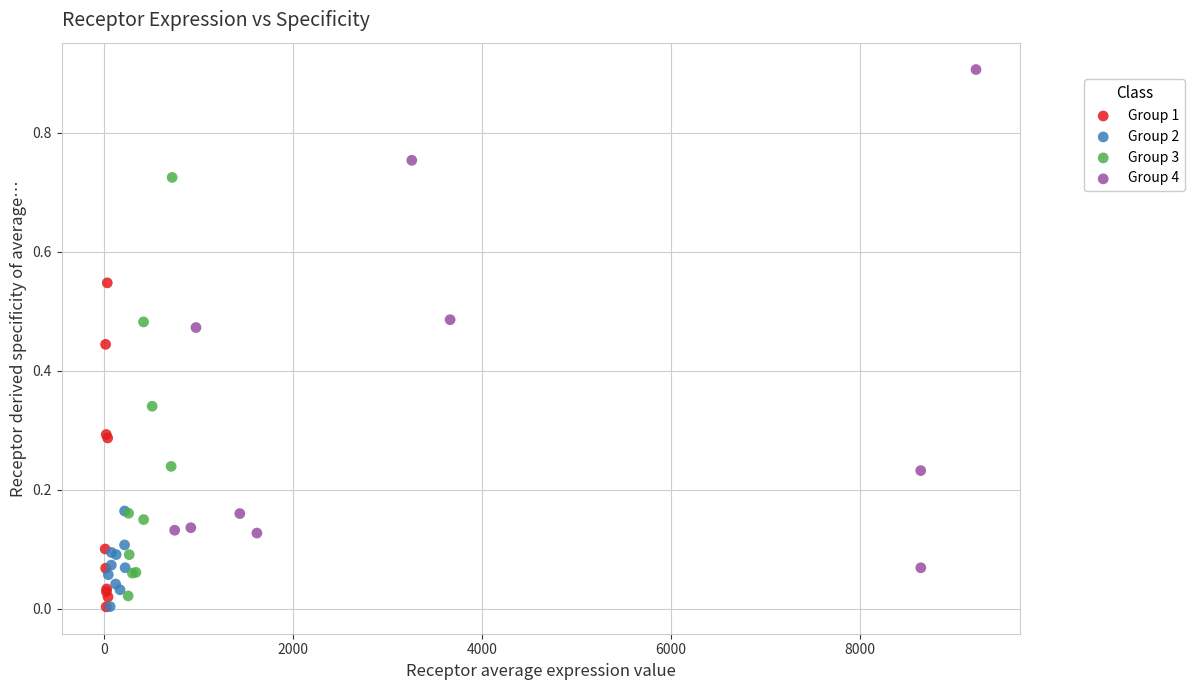

Which series contains the highest Y value?

Group 4